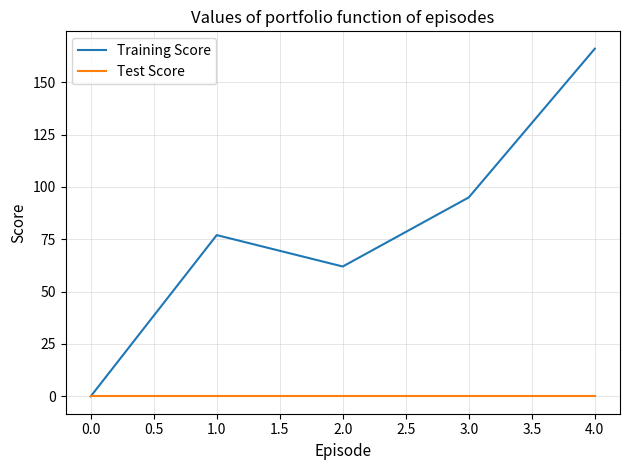

How many interior local peaks does the Training Score series have?

1